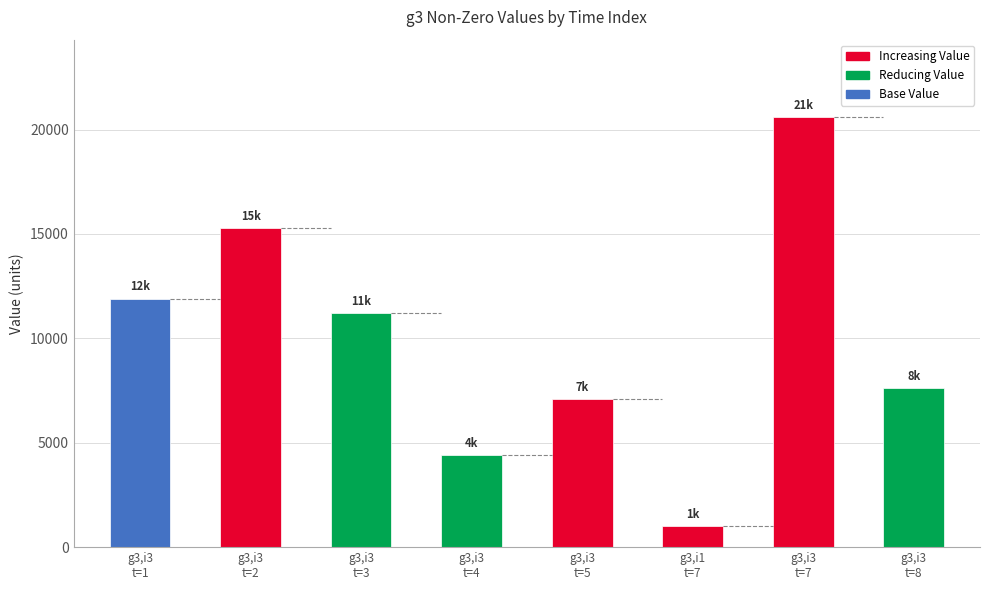

What is the difference between the second highest and minimum values?

14300